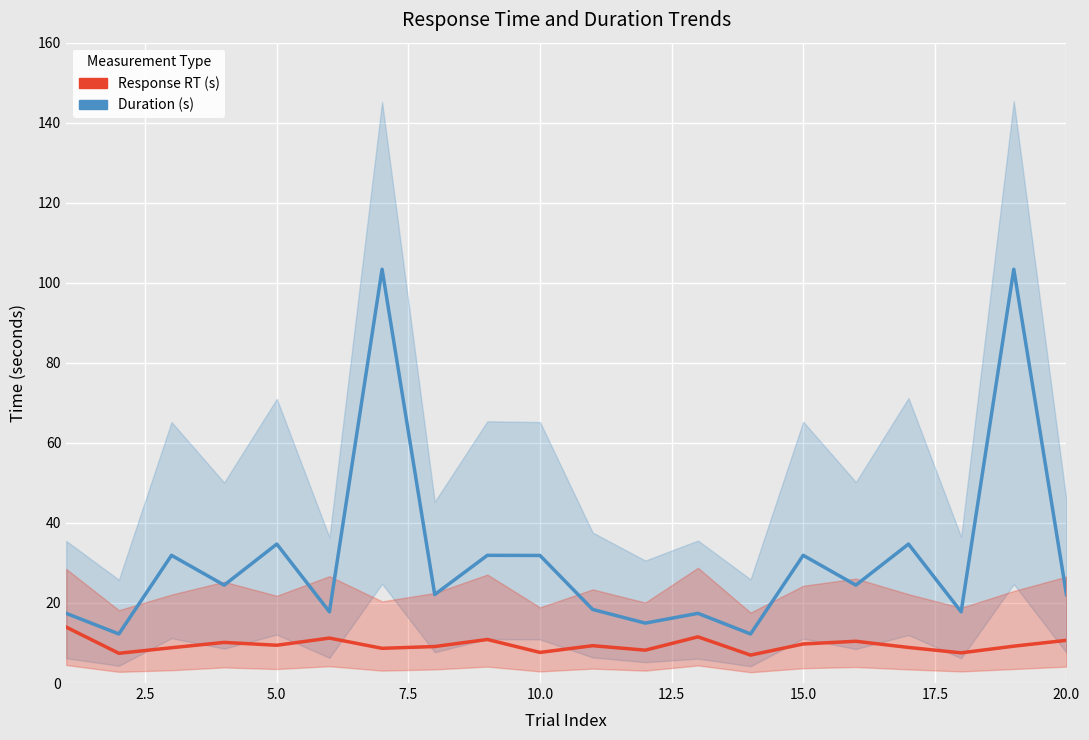

What is the sum of all Response RT (s) values?

189.9